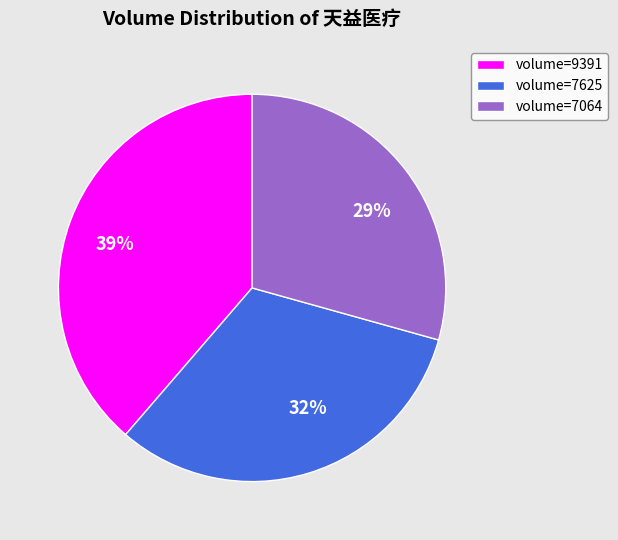

To the nearest percent, what is the combined percentage of 29% and 32%?

61%